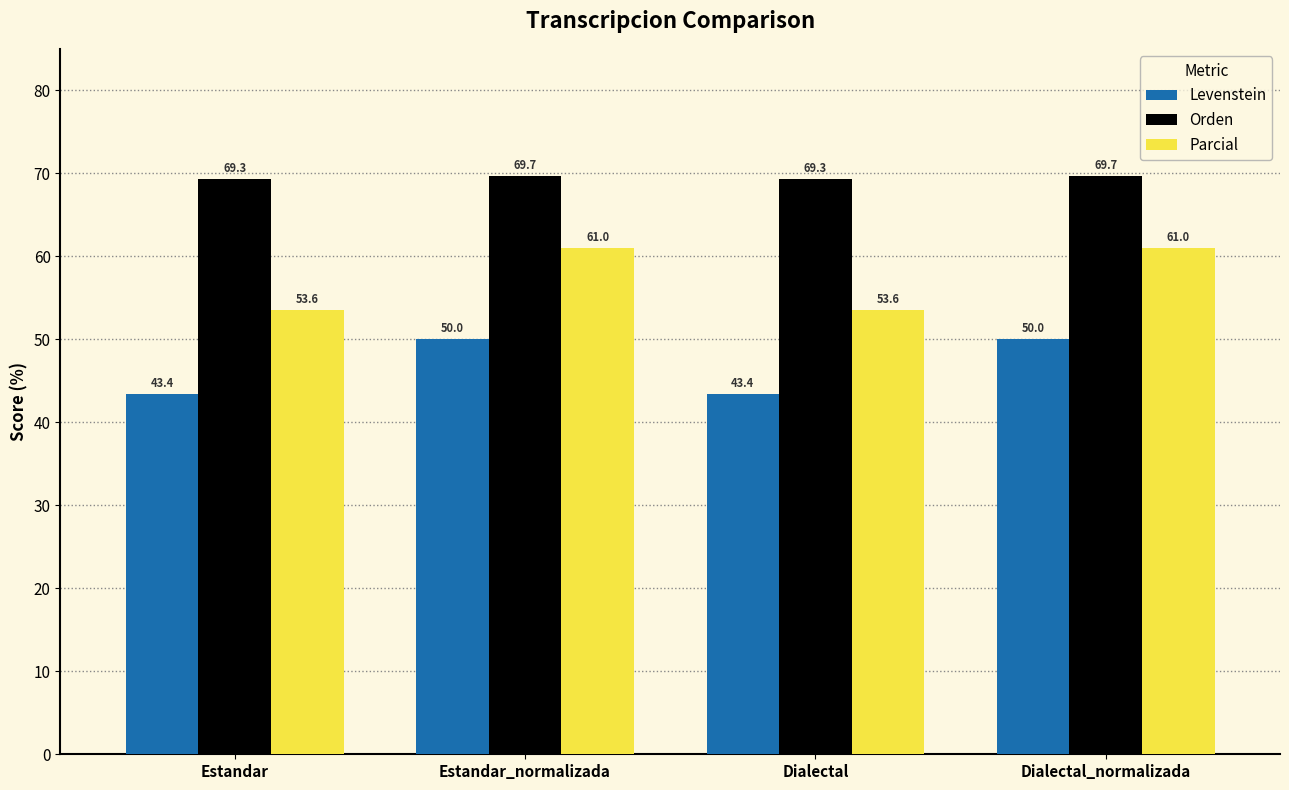

Is it true that Orden equals 69.7 at Estandar_normalizada?

True